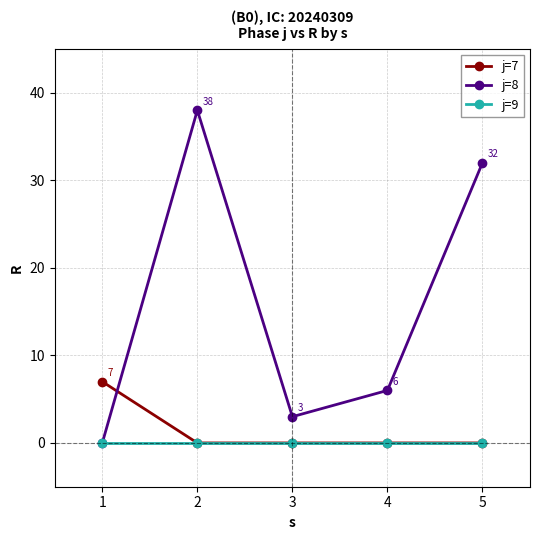

Which series has the widest spread of values?

j=8